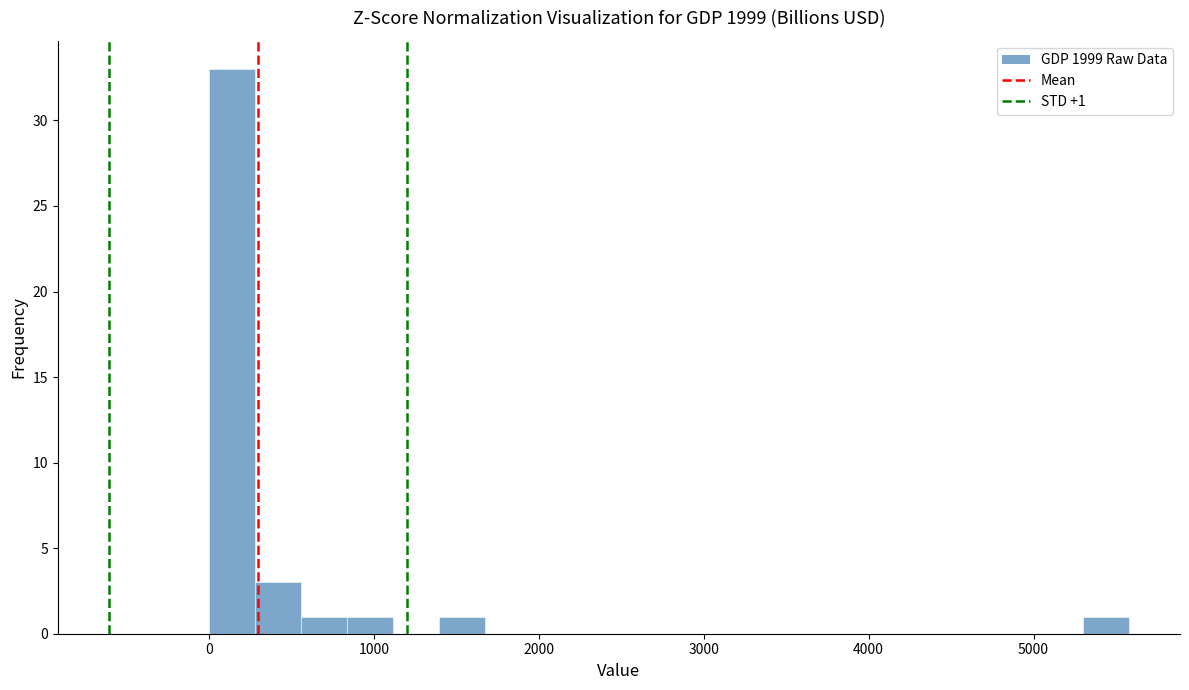

Read against the x-axis, roughly where is the centre of the tallest bar?

100